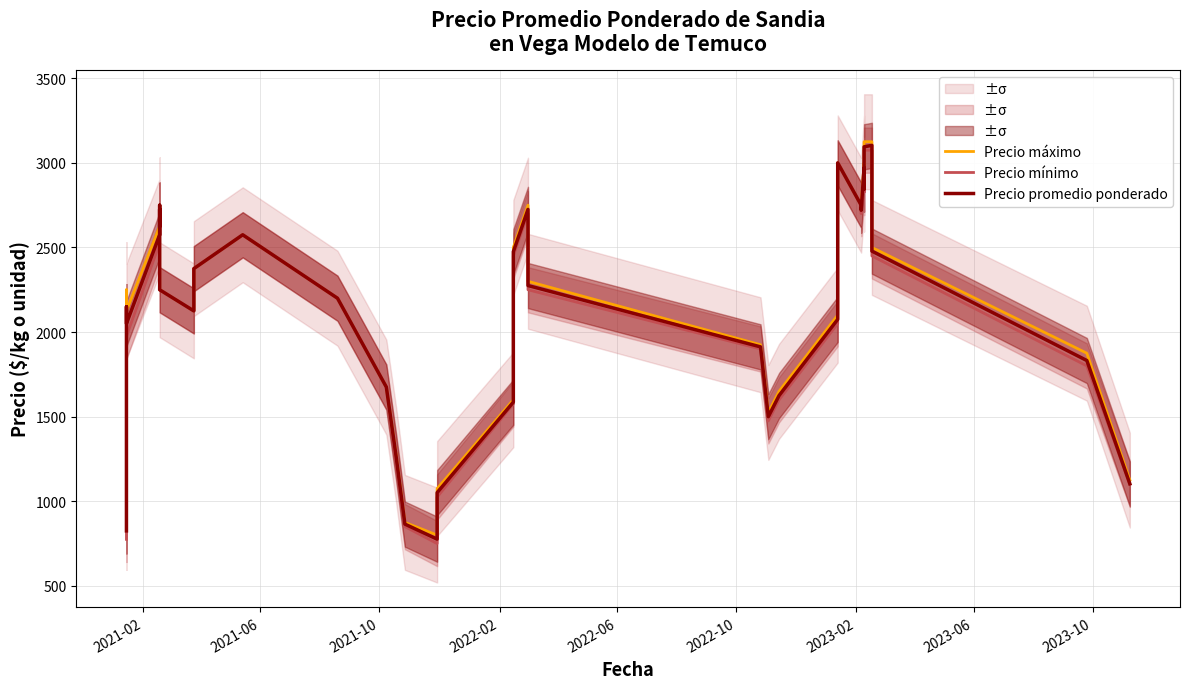

Is the value of Precio promedio ponderado at 34 greater than the value of Precio mínimo at 26?

Yes